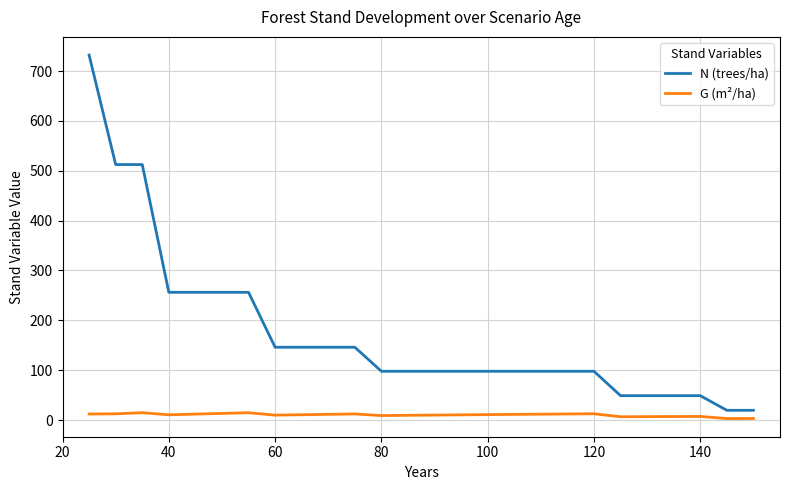

Rank the series by their maximum value, from highest to lowest.

N (trees/ha), G (m²/ha)